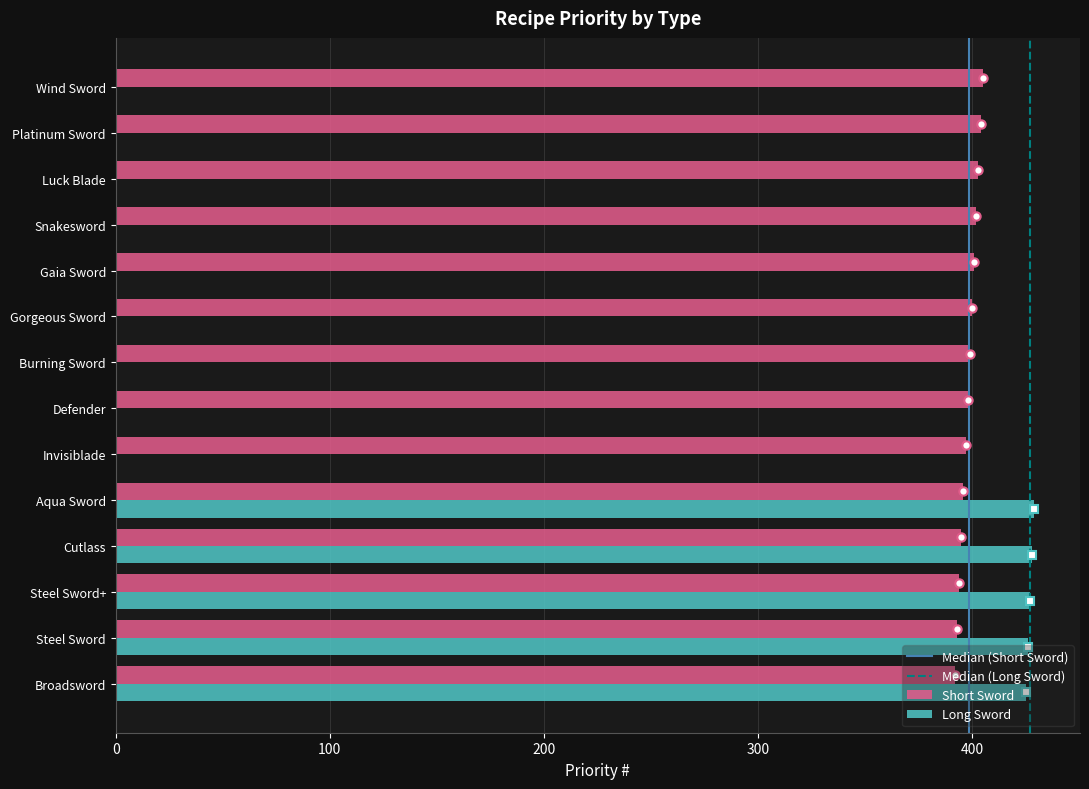

Is the value of Short Sword at Invisiblade greater than the value of Long Sword at Broadsword?

No